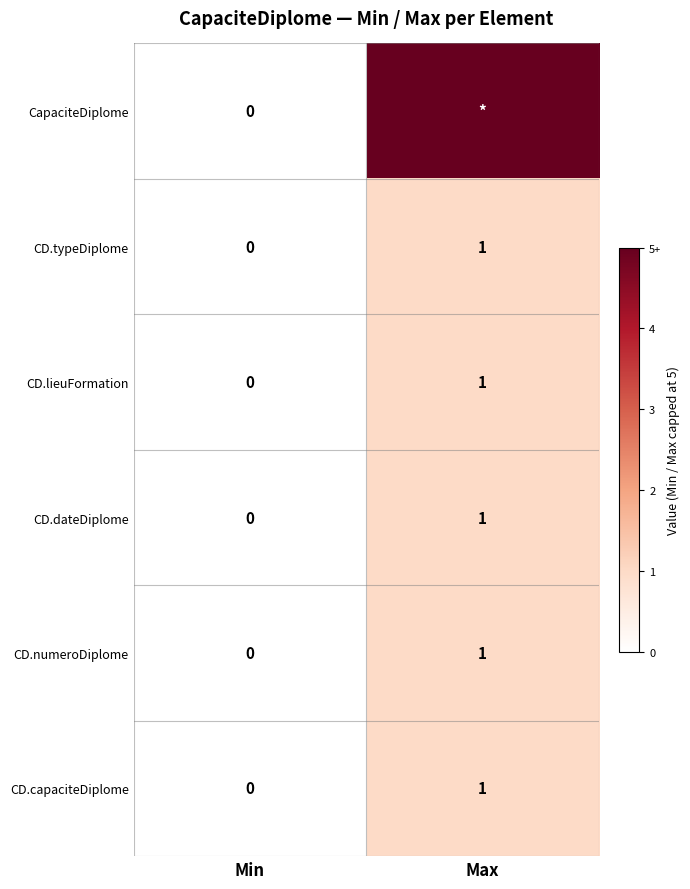

The CD.dateDiplome series shows 1 at Max. True or false?

True